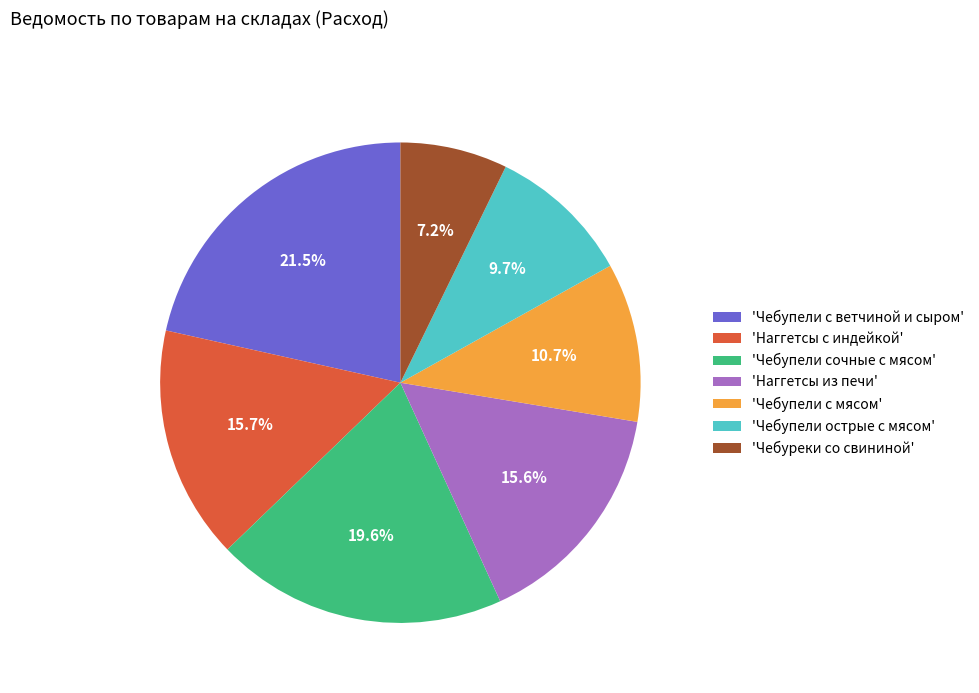

What is the largest slice in the pie chart?

'Чебупели с ветчиной и сыром'